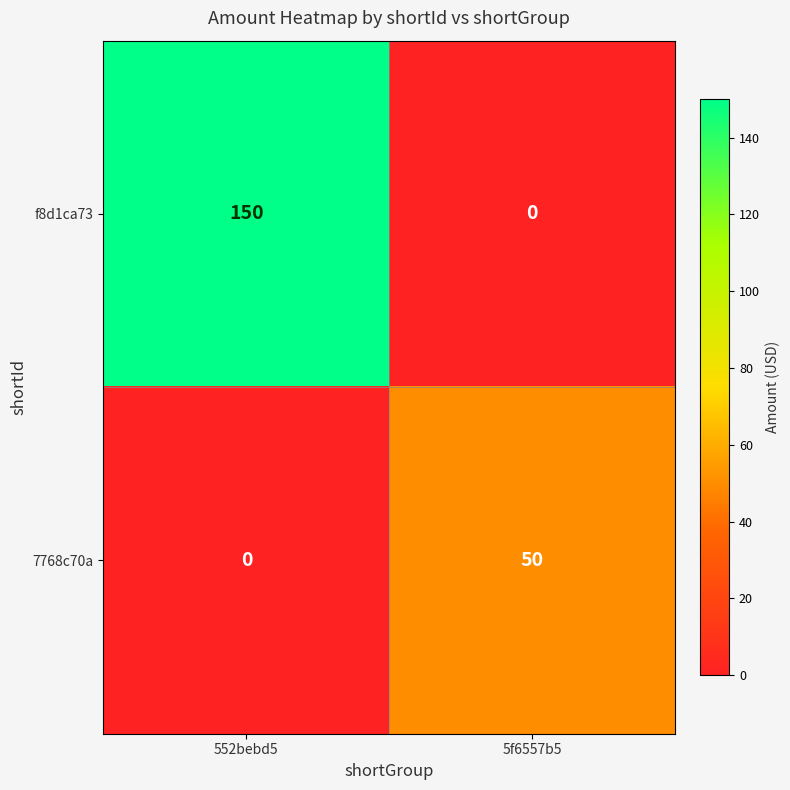

True or false: 7768c70a has a value of 50 at 5f6557b5.

True